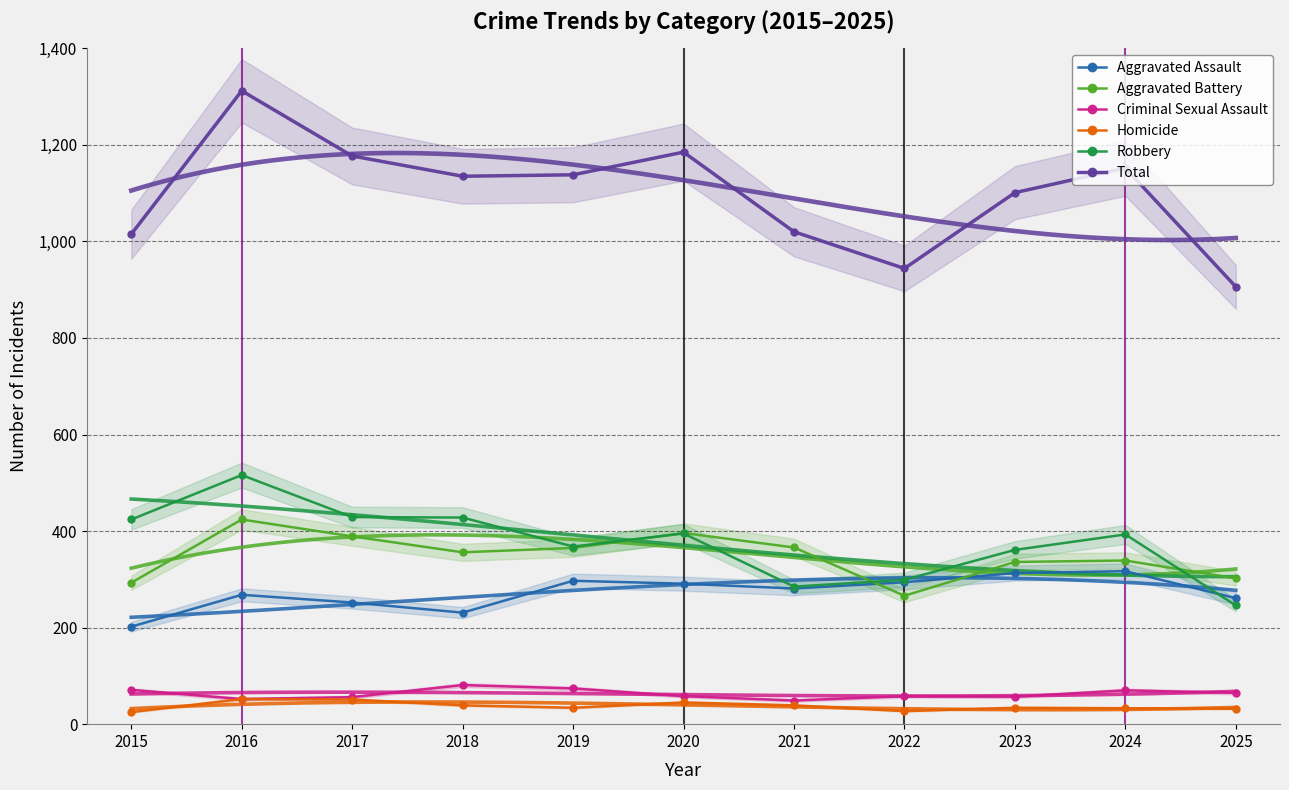

What is the average value of the Aggravated Assault series?

273